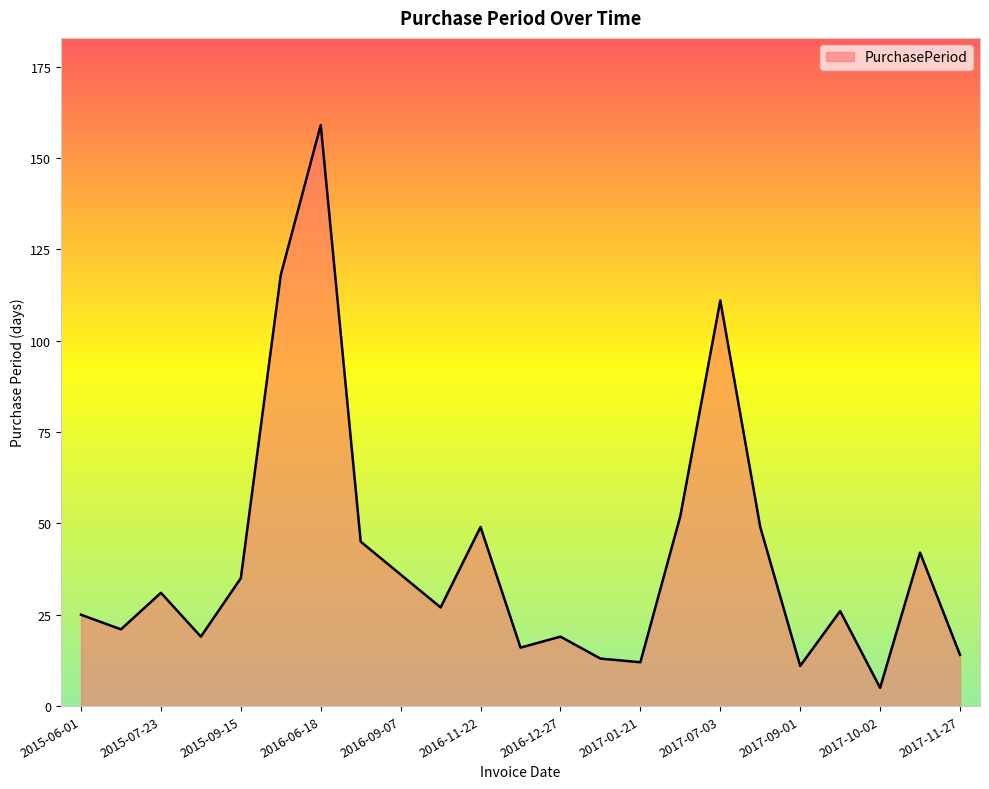

What is the minimum value shown in the chart?

5